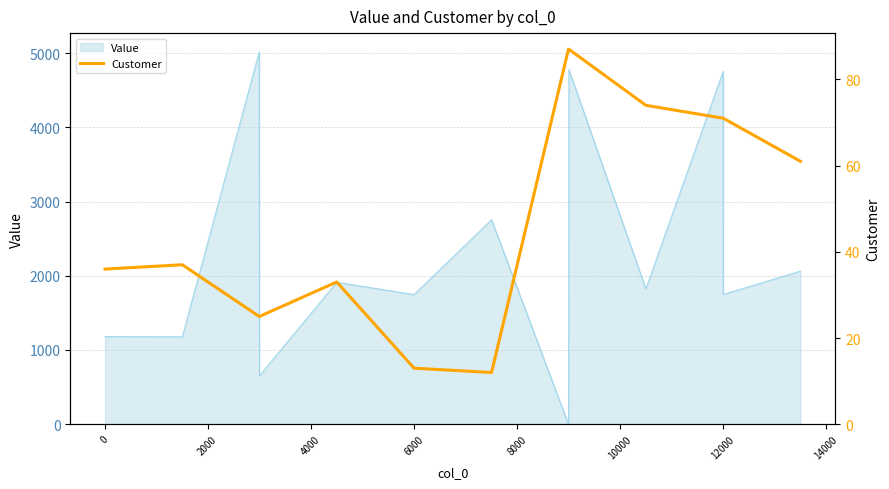

Reading left to right, transcribe all the data shown in this chart.

36	37	25	25	33	13	12	87	87	87	74	71	71	61